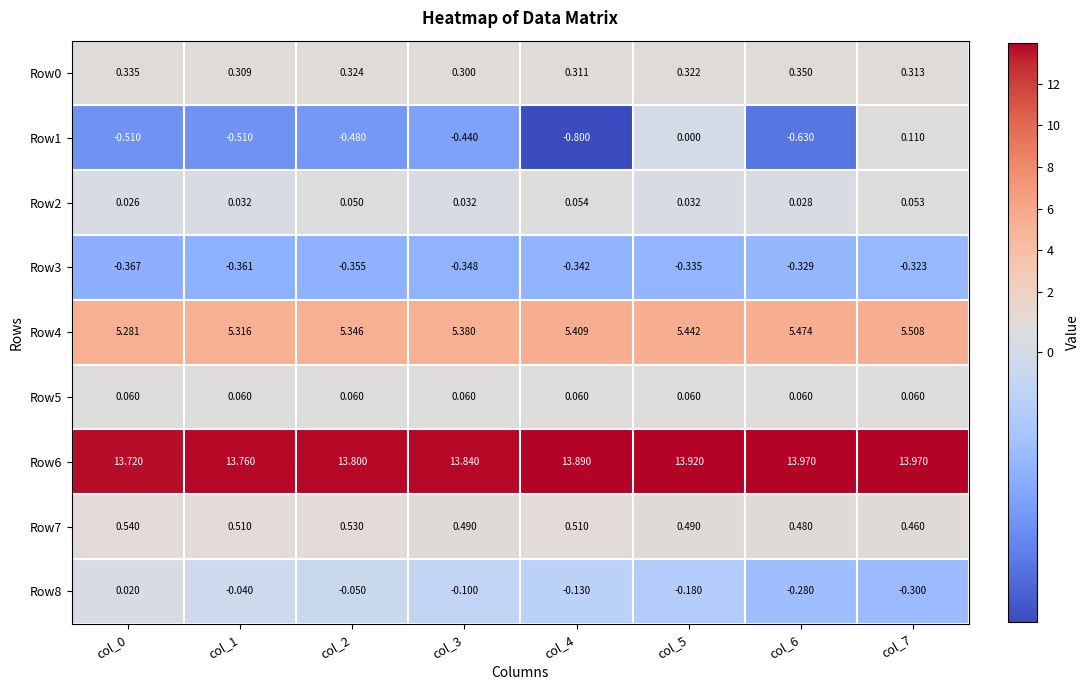

Is the value of Row6 at col_5 greater than the value of Row2 at col_0?

Yes